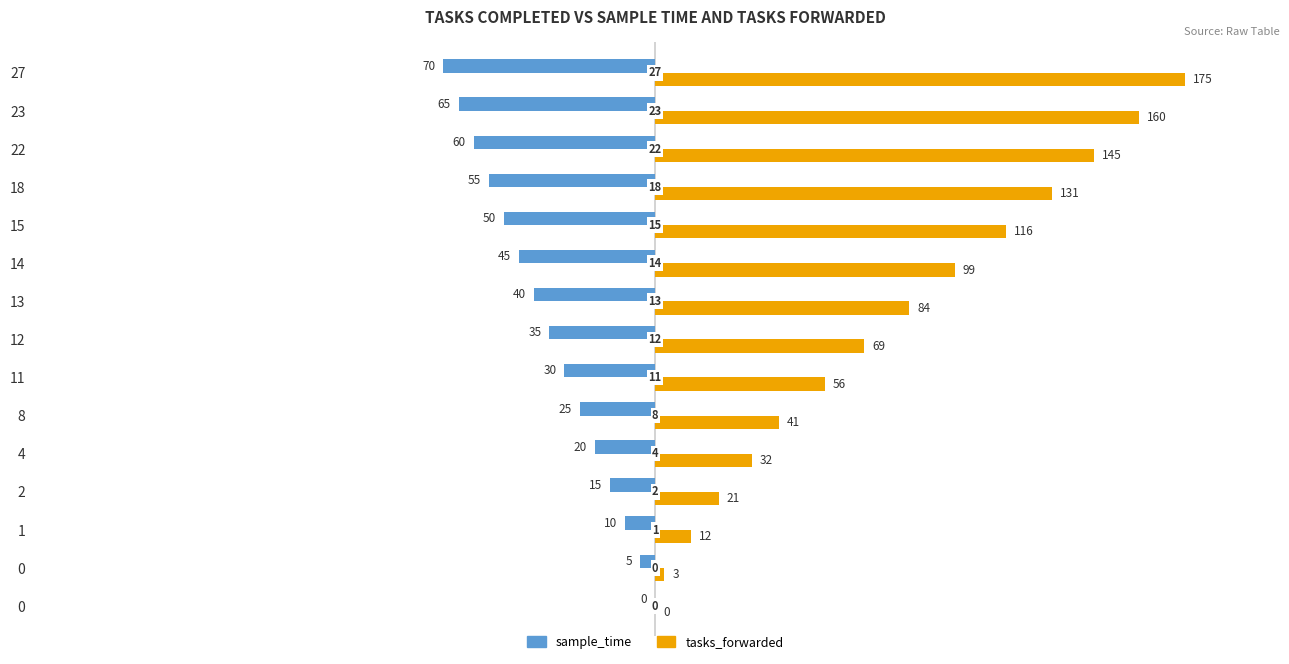

What are all the series names shown in the legend?

sample_time, tasks_forwarded